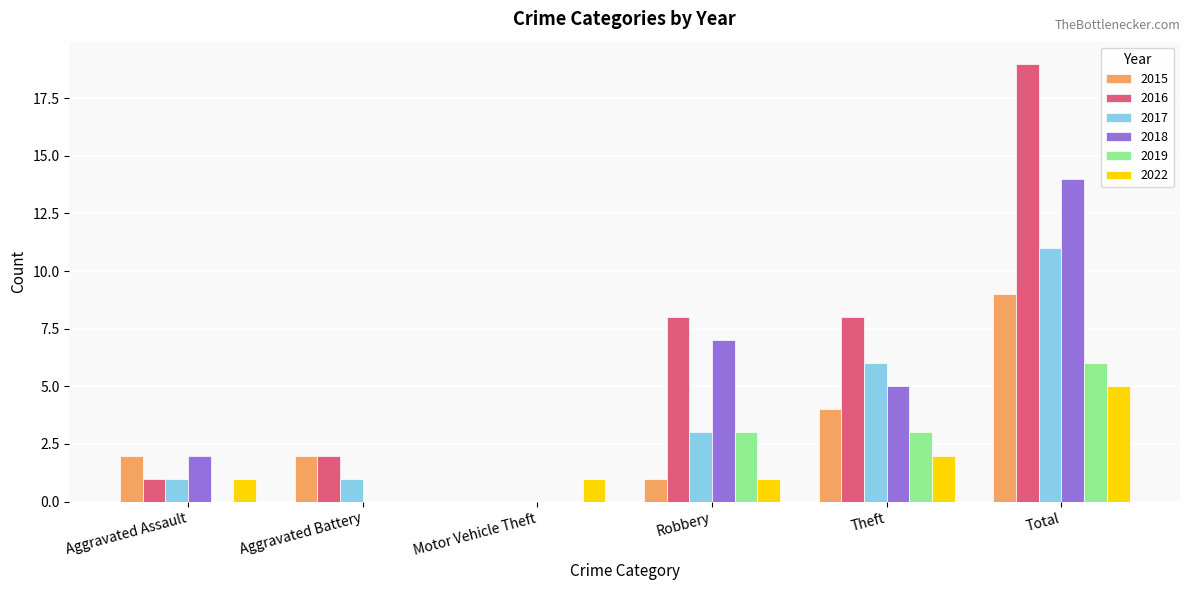

Which series changed the most between Aggravated Assault and Total?

2016